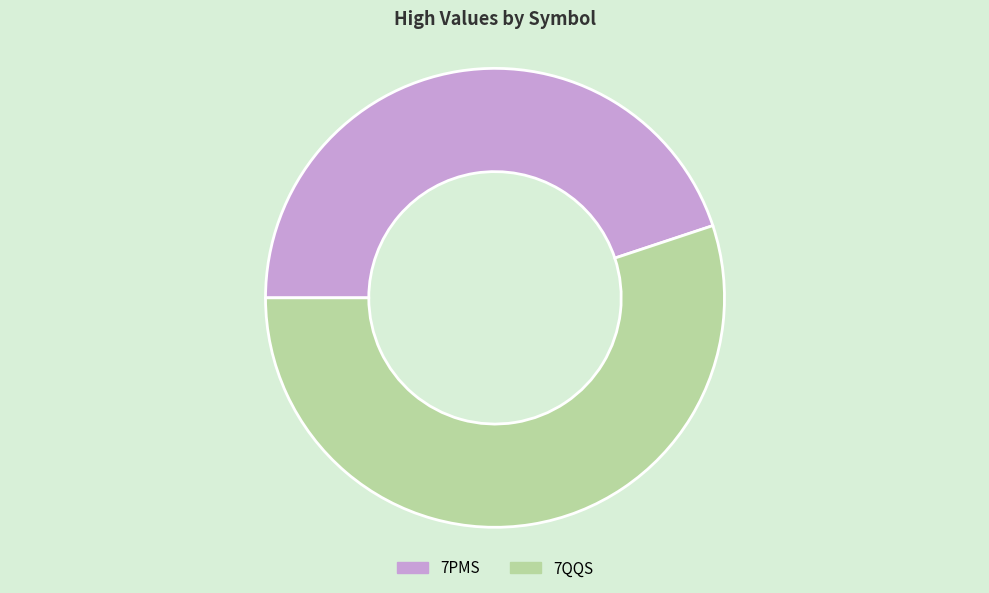

Which has a higher value, 7QQS or 7PMS?

7QQS